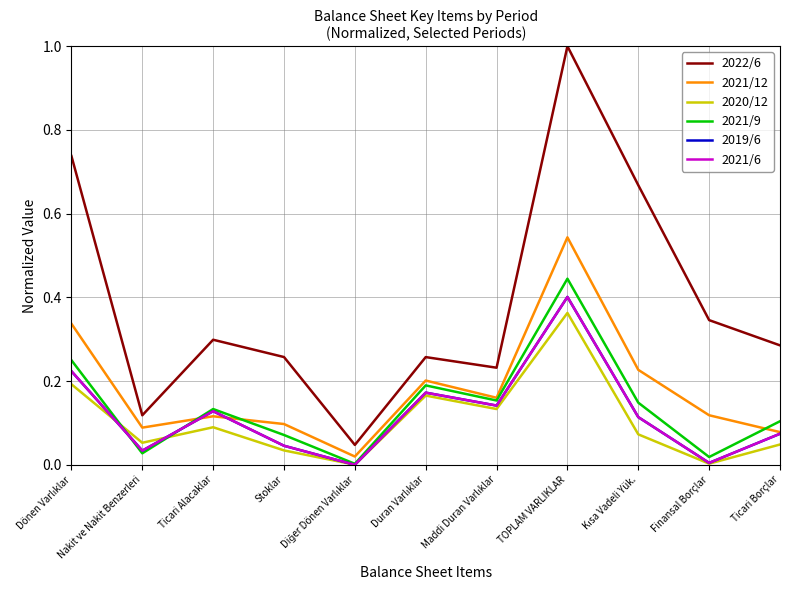

Does the chart have visible grid lines?

Yes